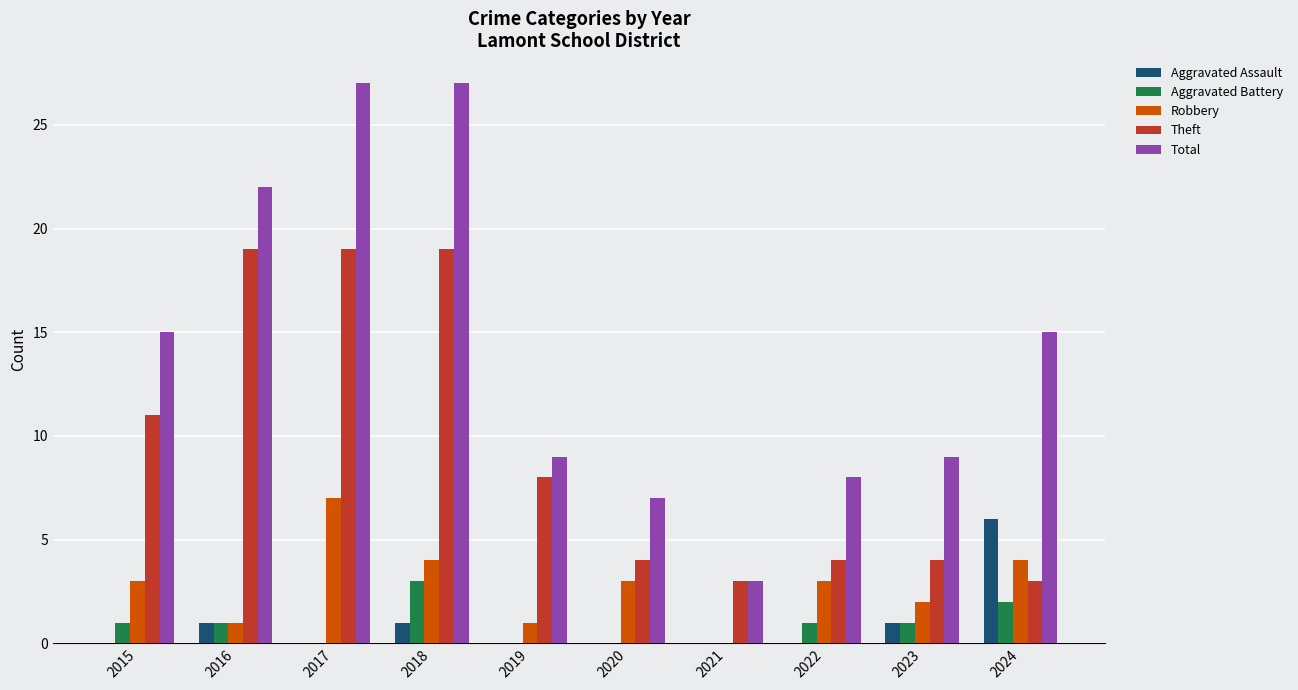

What is the approximate value of Theft at 2018?

19